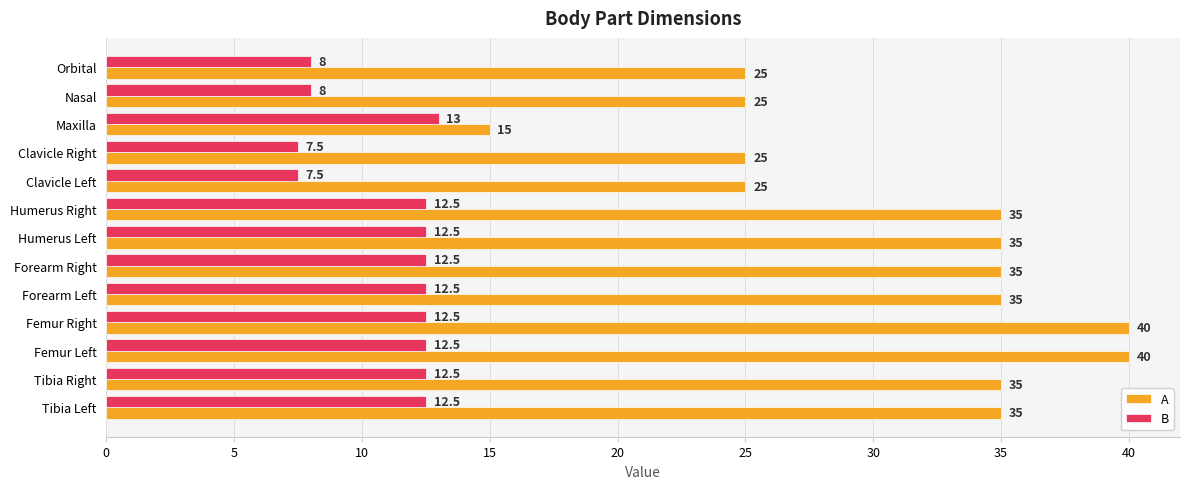

Is it true that B equals 13.0 at Maxilla?

True